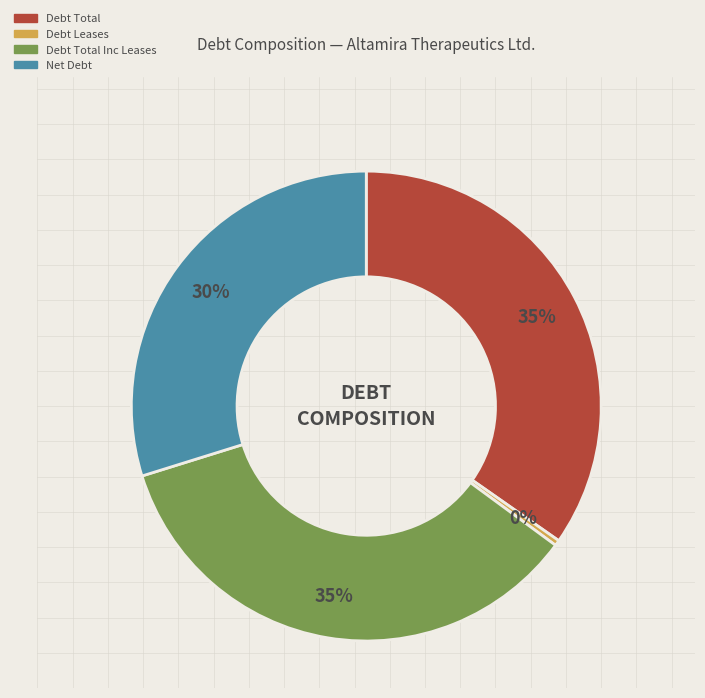

Is there a majority slice in this chart?

No